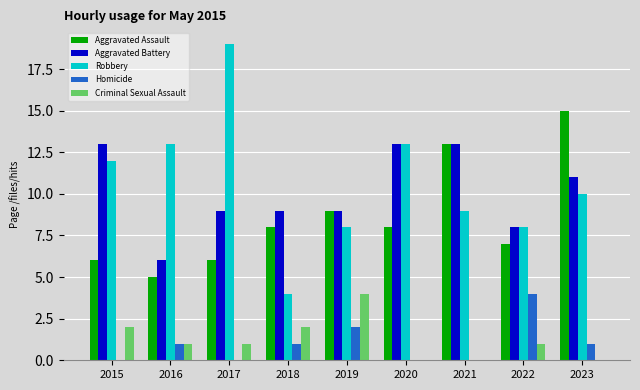

The value of Robbery at 2021 is 9. True or false?

True